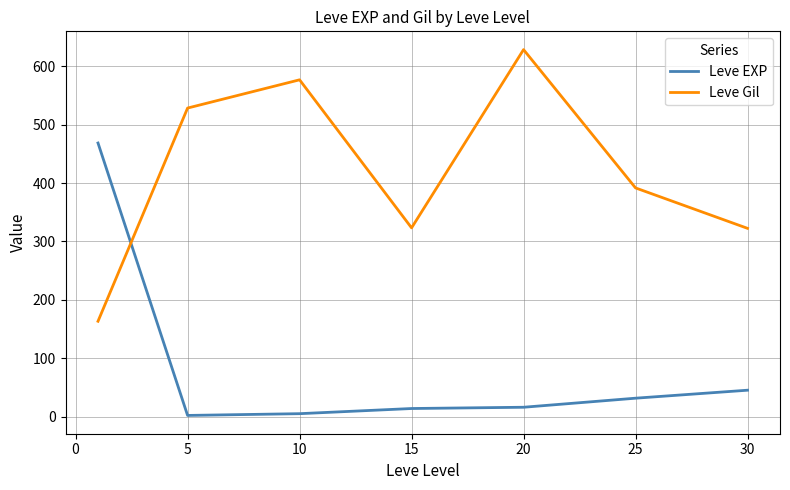

What is the difference between the second highest and second lowest values in the Leve Gil series?

254.2